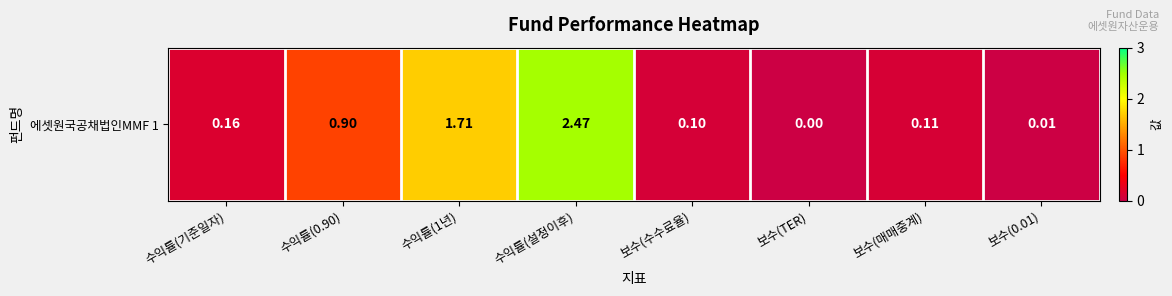

Which has a higher value, 보수(TER) or 수익률(설정이후)?

수익률(설정이후)